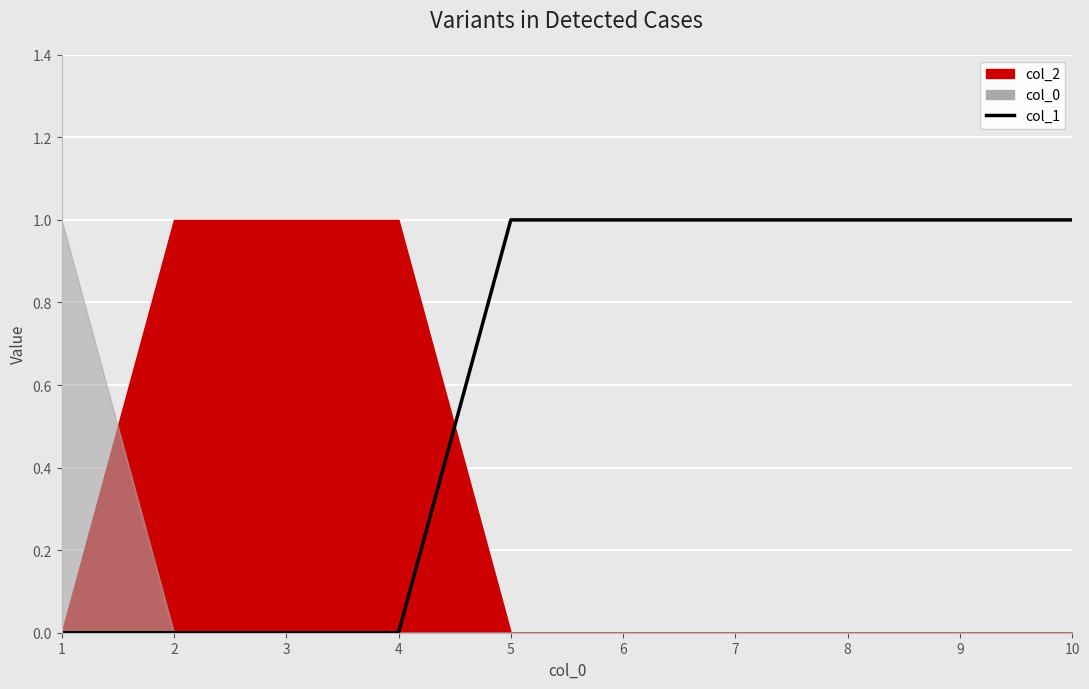

At which category does the chart reach its peak across all series?

2